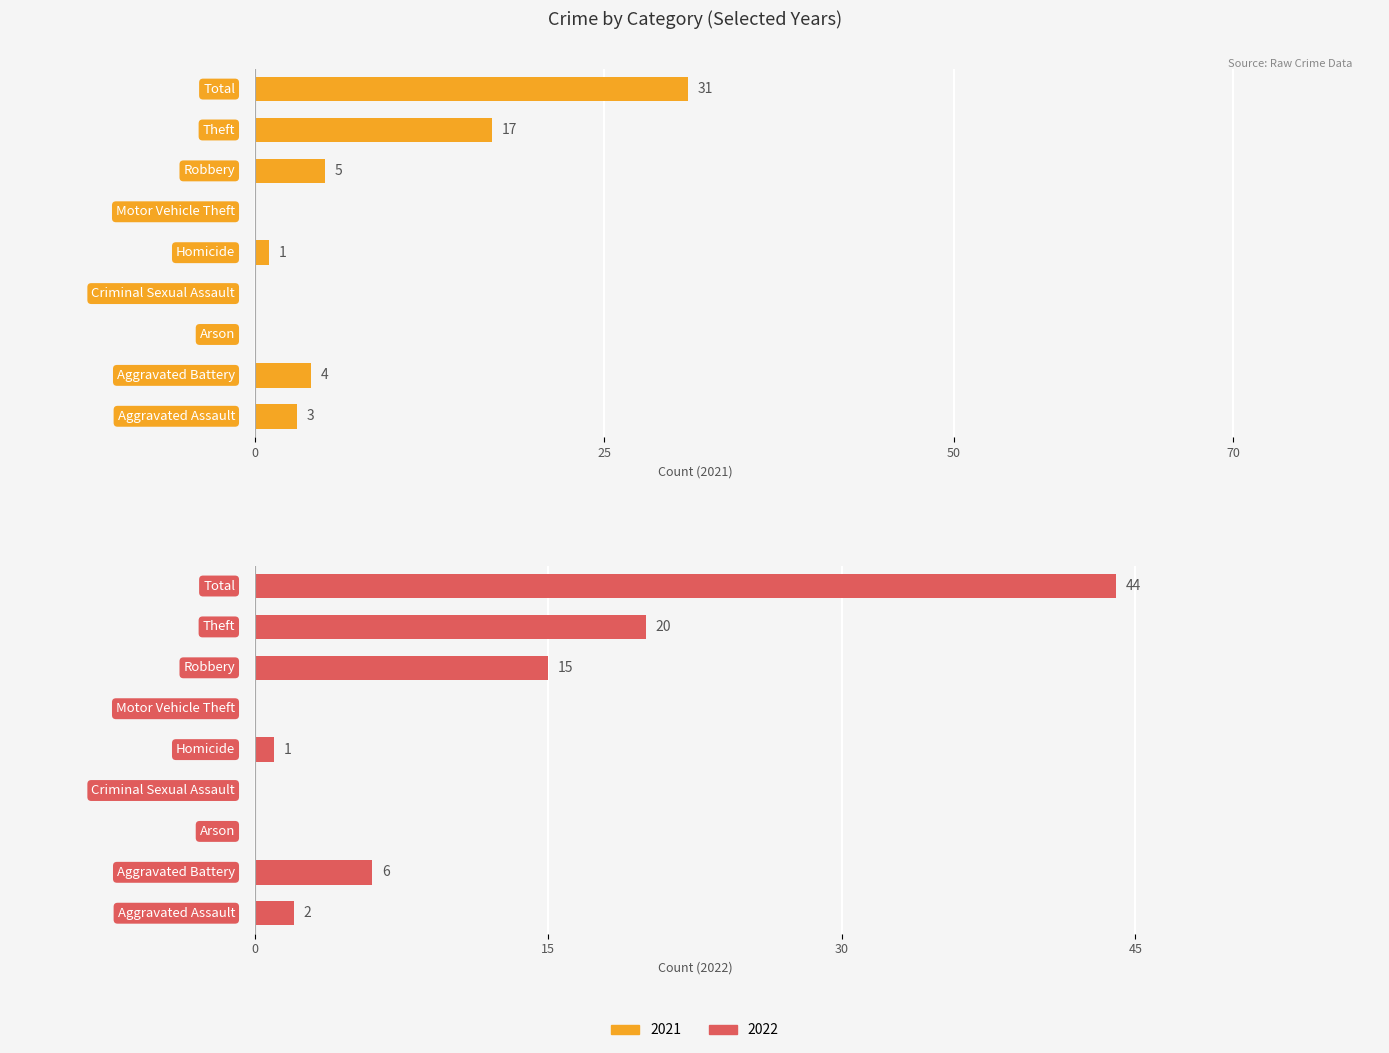

What position from the right is Homicide?

5